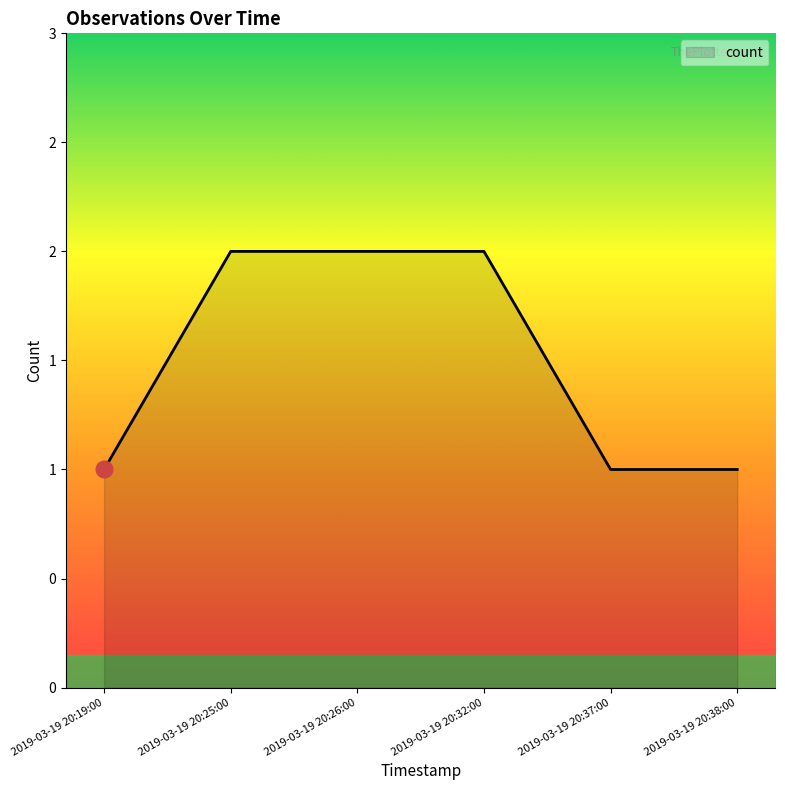

Does the chart display data point markers on the line(s)?

No